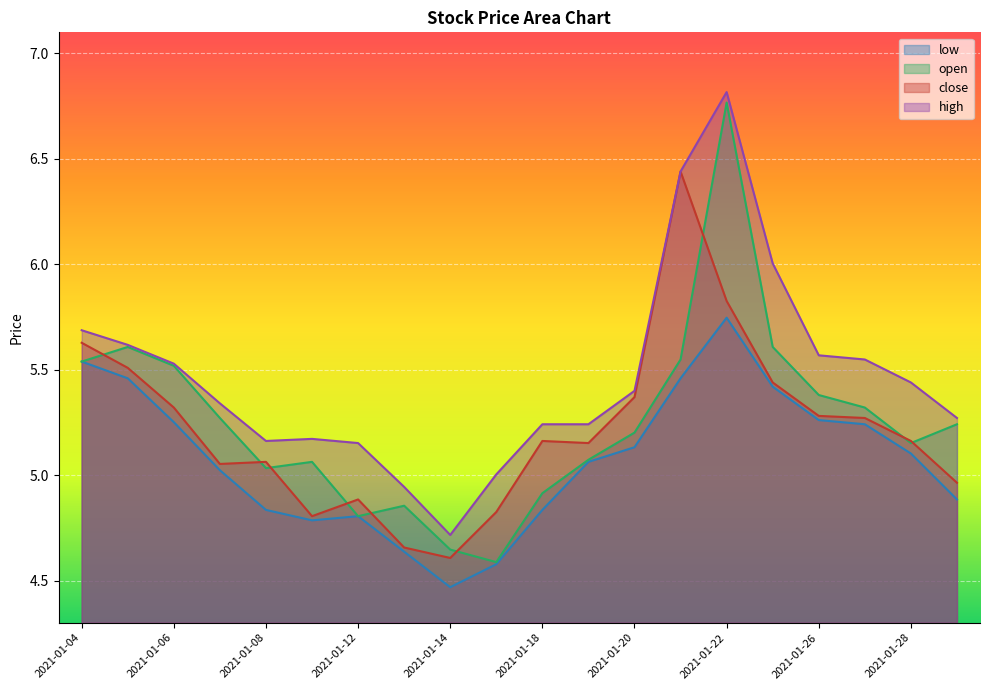

Does the chart display data point markers on the line(s)?

No